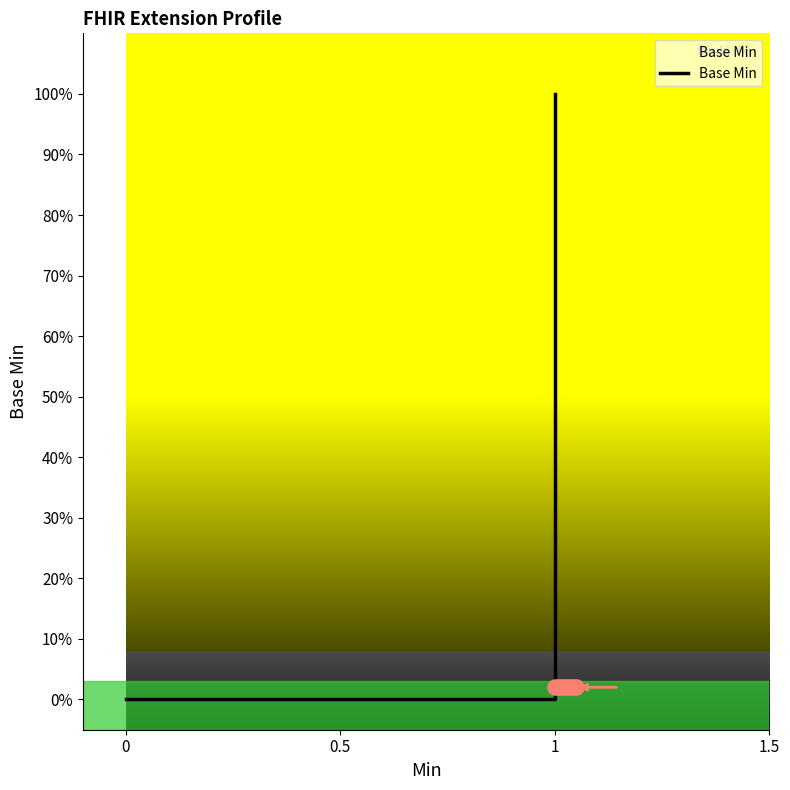

Reading left to right, what are all the values shown in this chart?

0	0	0	0	1